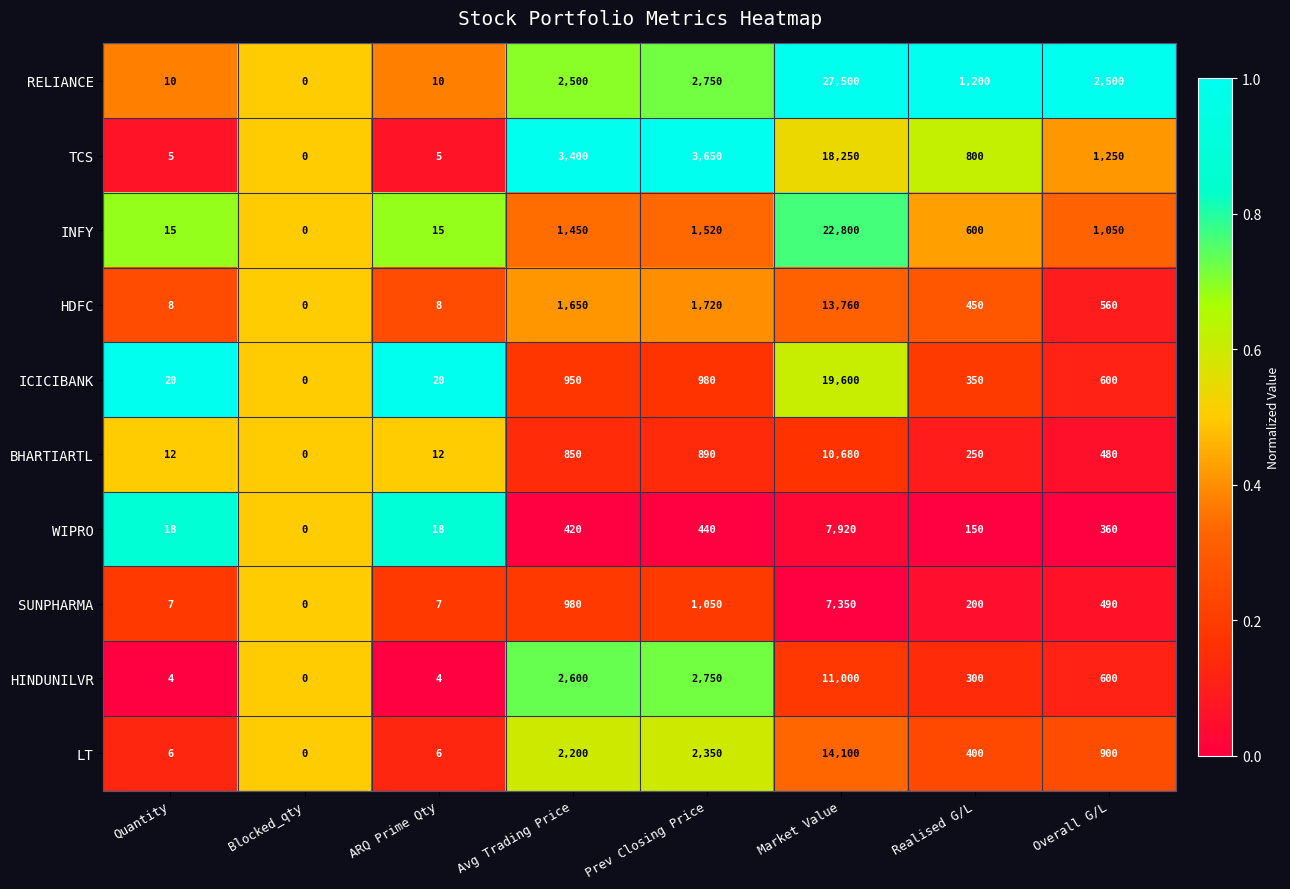

The value of LT at ARQ Prime Qty is 6. True or false?

True